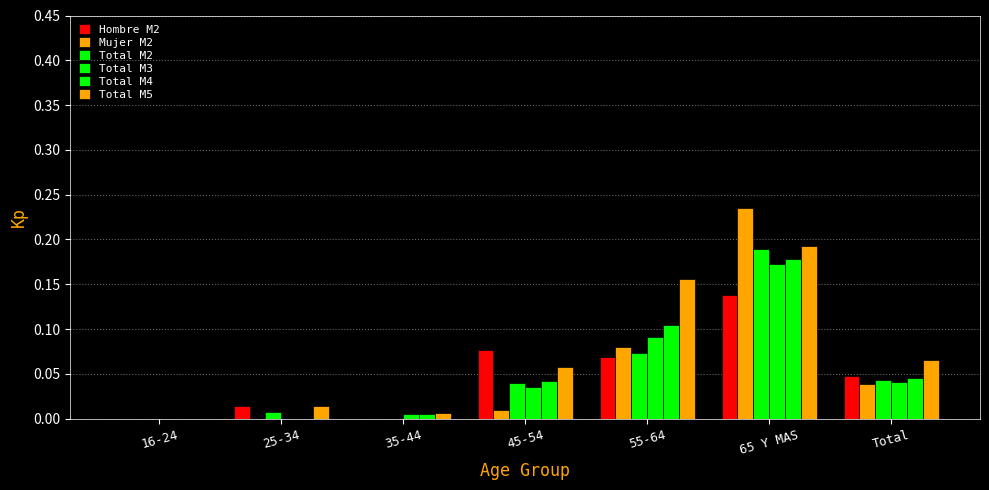

Count the number of categories in the chart.

7